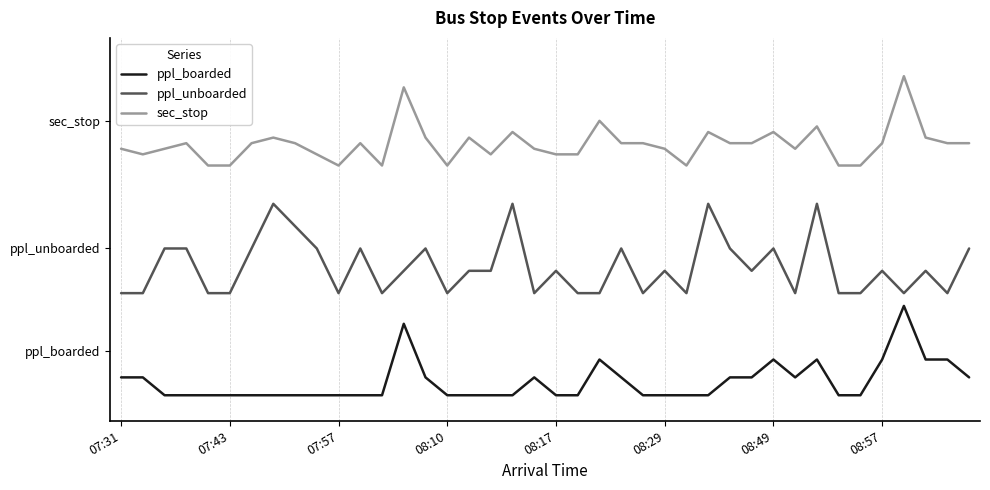

What are all the series names shown in the legend?

ppl_boarded, ppl_unboarded, sec_stop